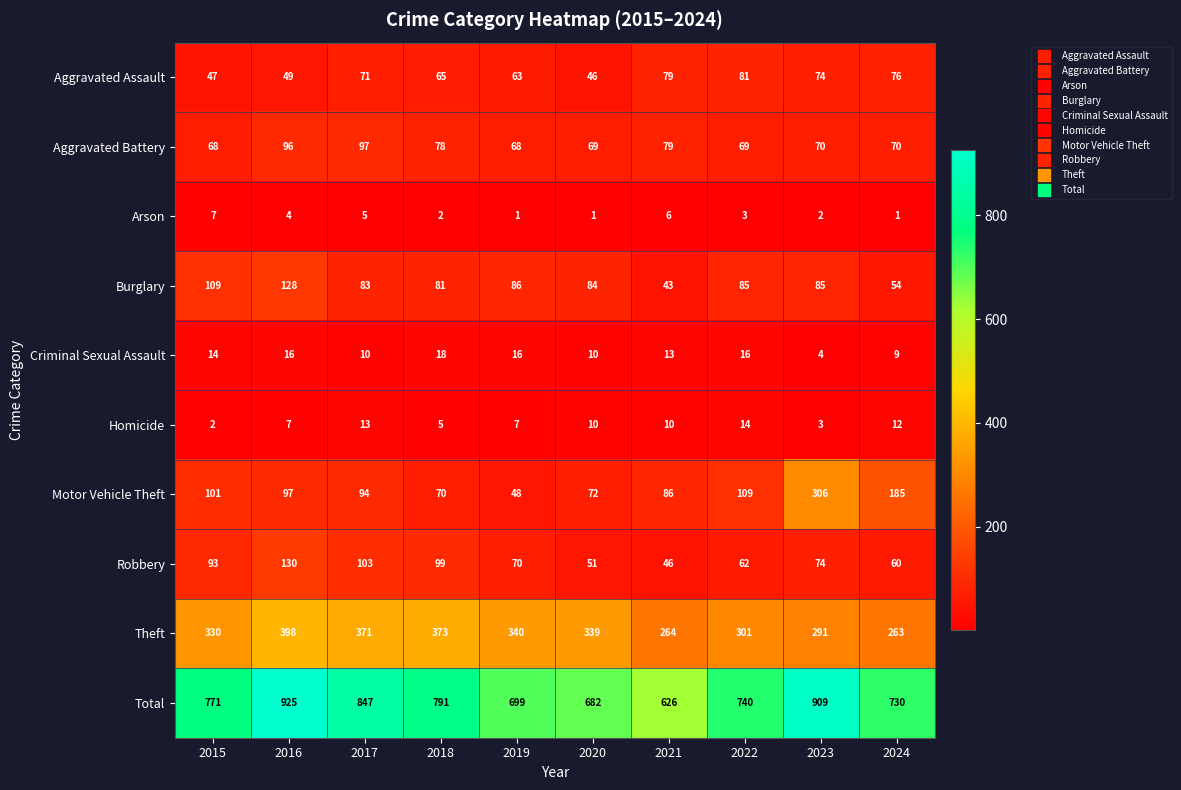

Read the Total value at 2020, to the nearest 10.

680